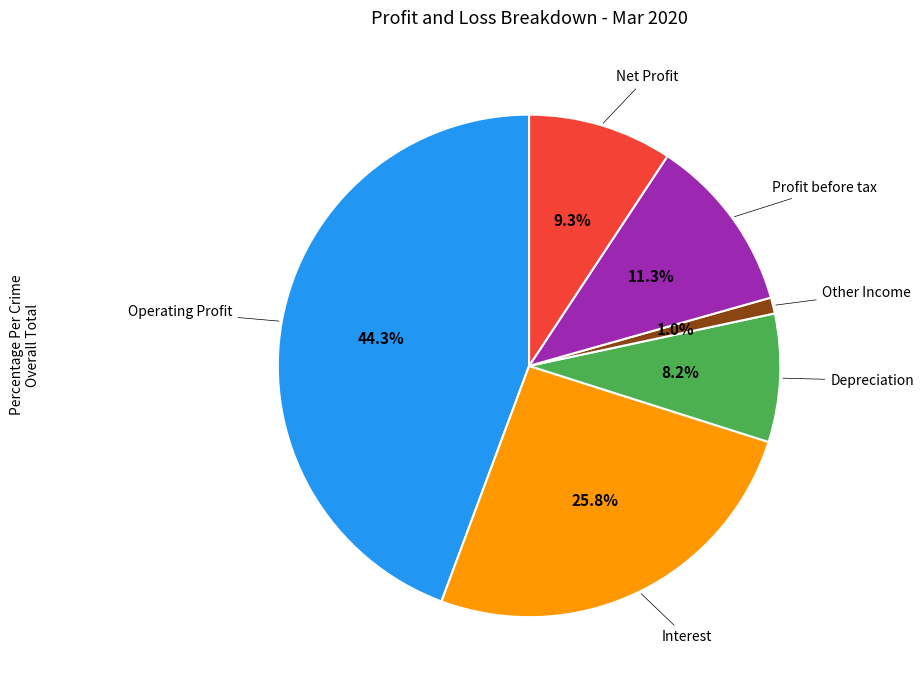

Is there any slice that represents more than half of the pie?

No